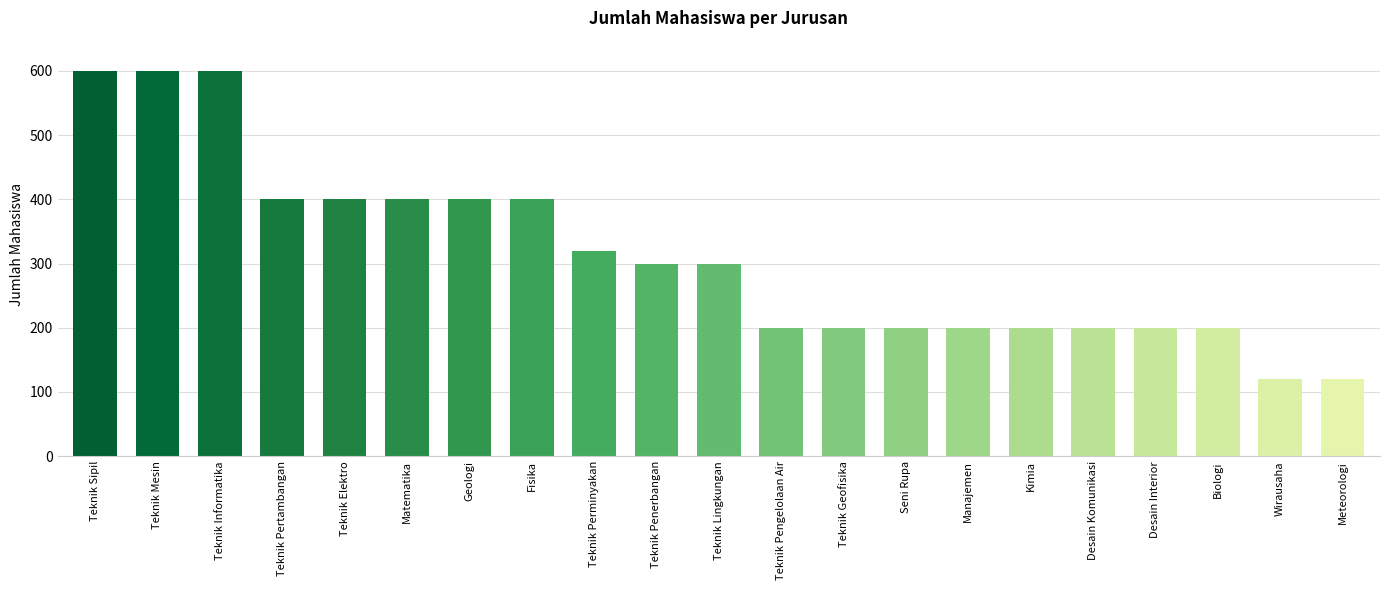

Between Teknik Pengelolaan Air and Teknik Mesin, which is larger?

Teknik Mesin